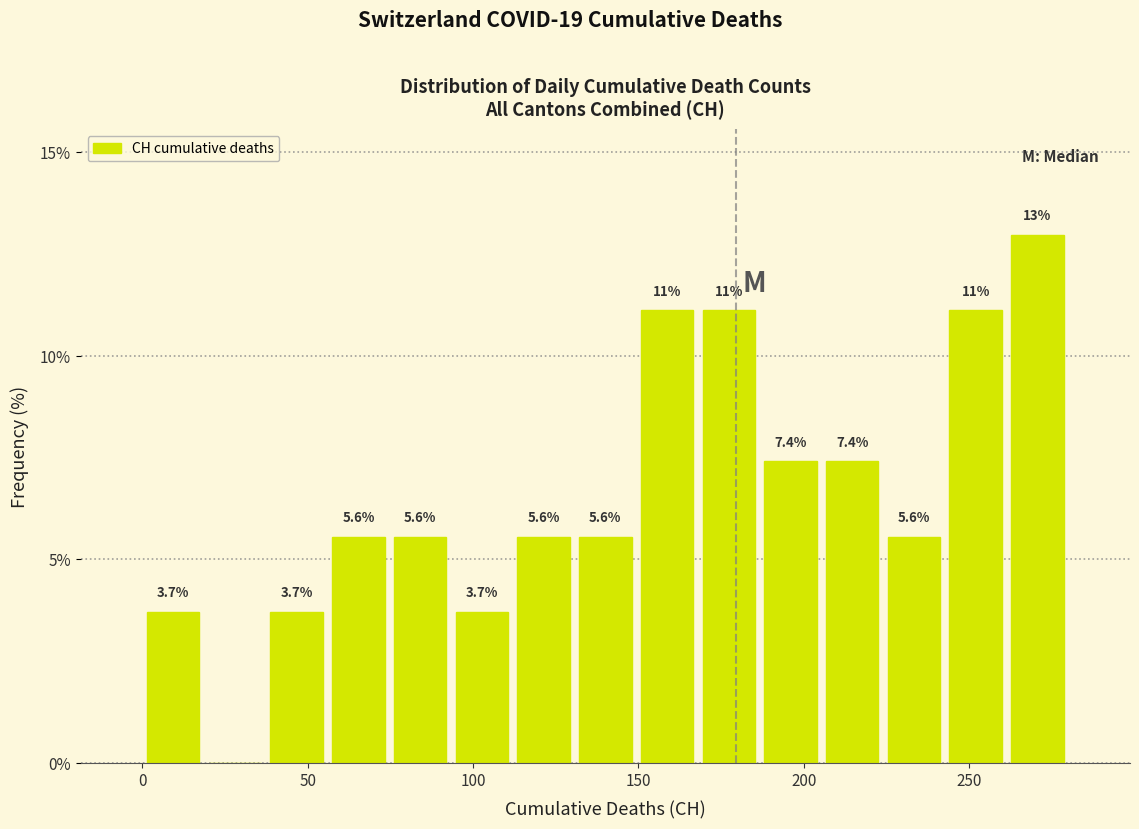

Read against the x-axis, roughly where is the centre of the tallest bar?

270